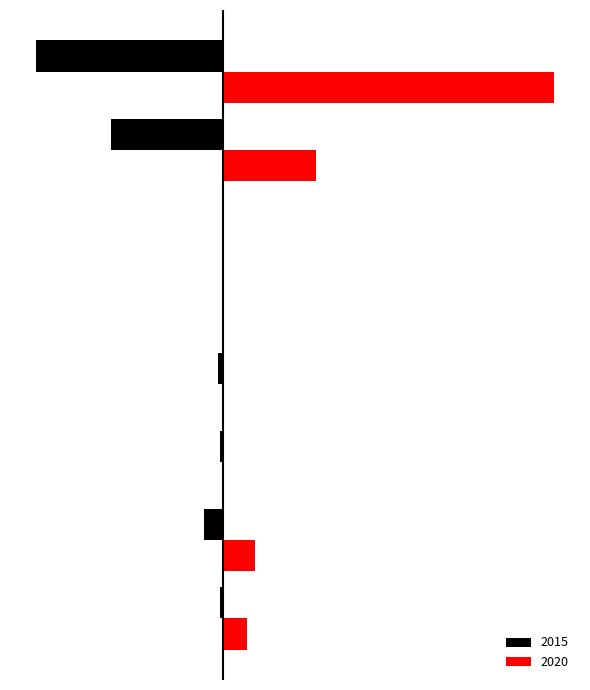

What is the label of the 1st bar from the left?

Aggravated Assault